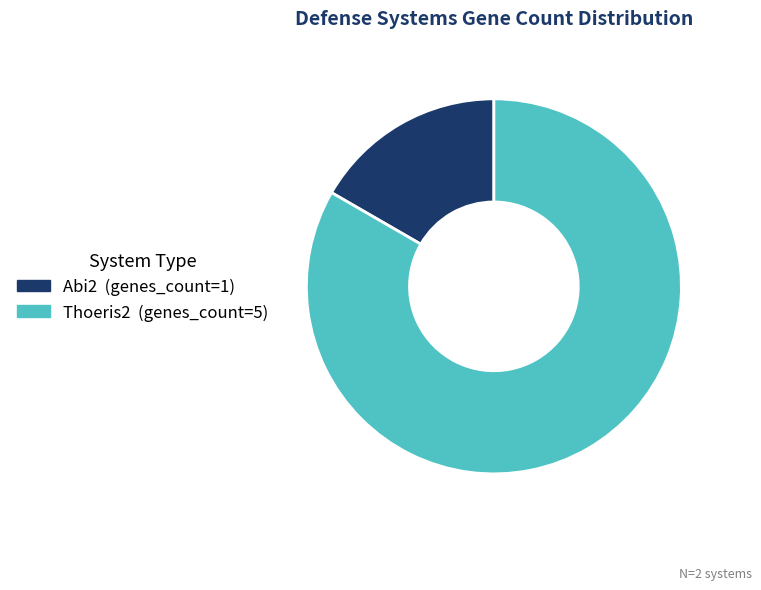

Which category has the biggest portion of the pie?

Thoeris2